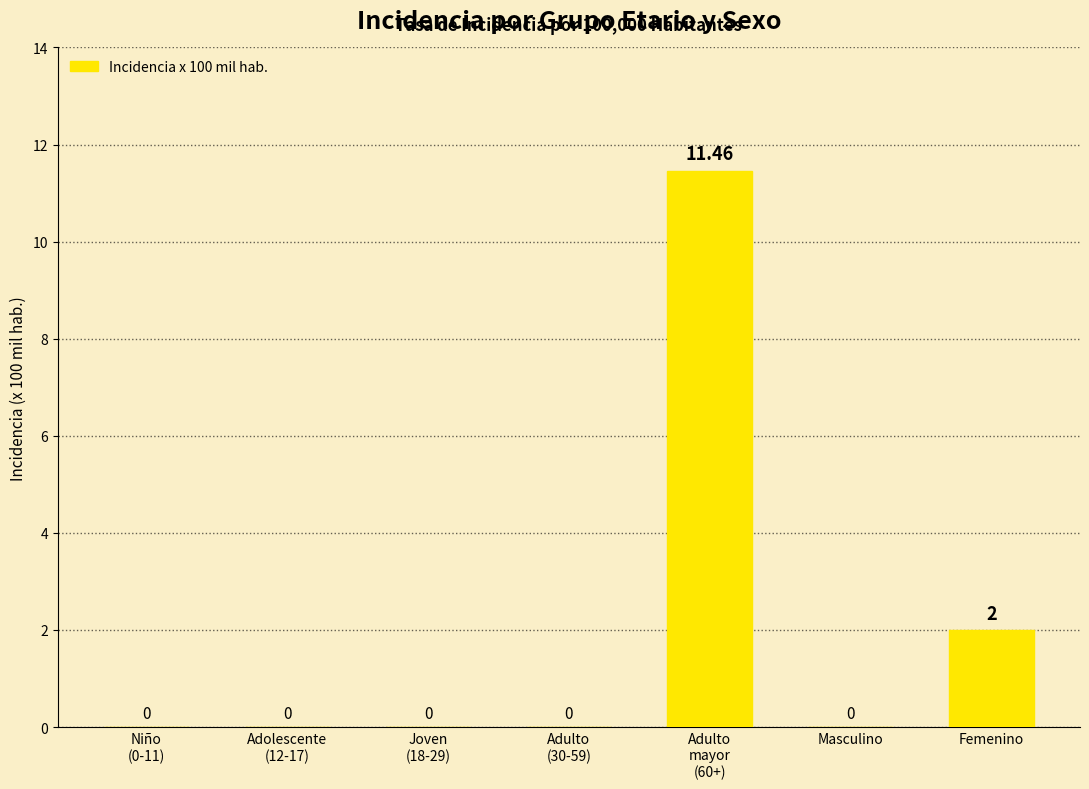

The value at Adolescente
(12-17) is -6.7. True or false?

False